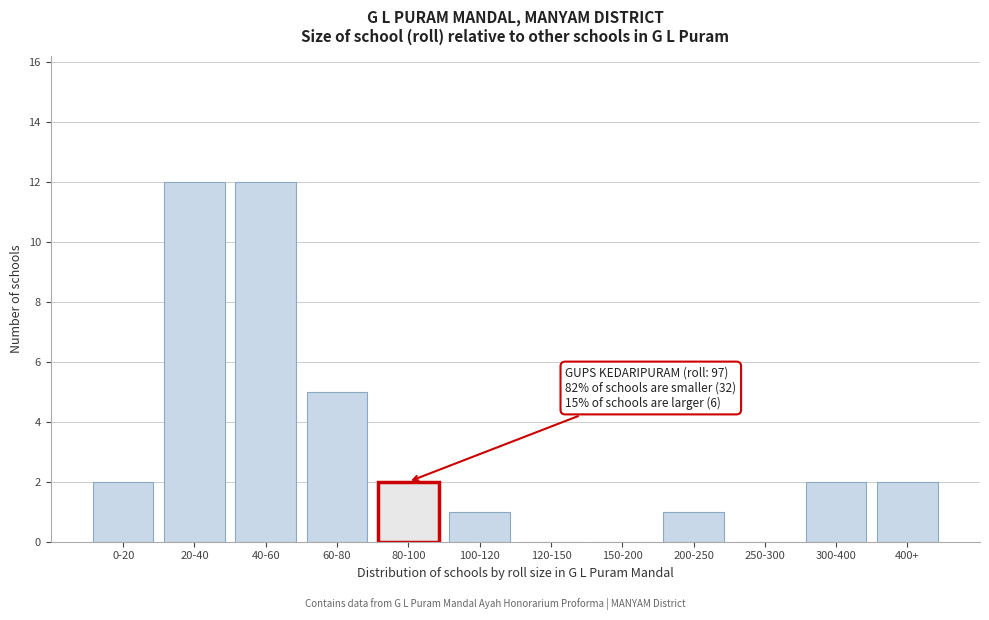

Reading left to right, extract all data points from this chart.

0-20=2	20-40=12	40-60=12	60-80=5	80-100=2	100-120=1	120-150=0	150-200=0	200-250=1	250-300=0	300-400=2	400+=2